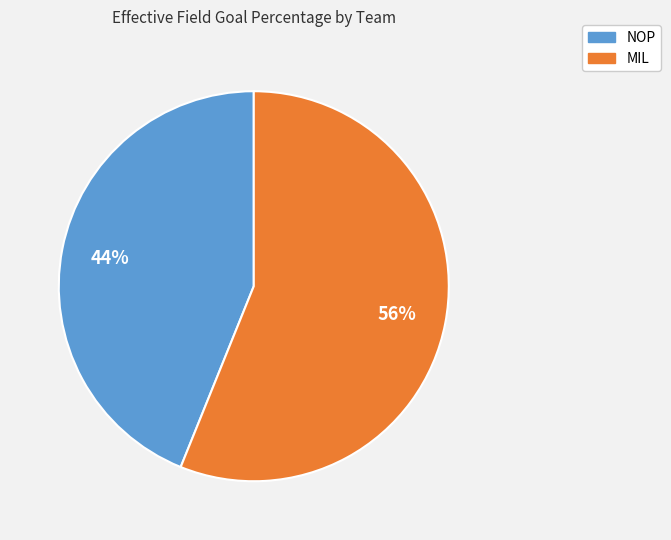

To the nearest percent, what is the difference between the largest and smallest slice percentages?

12%